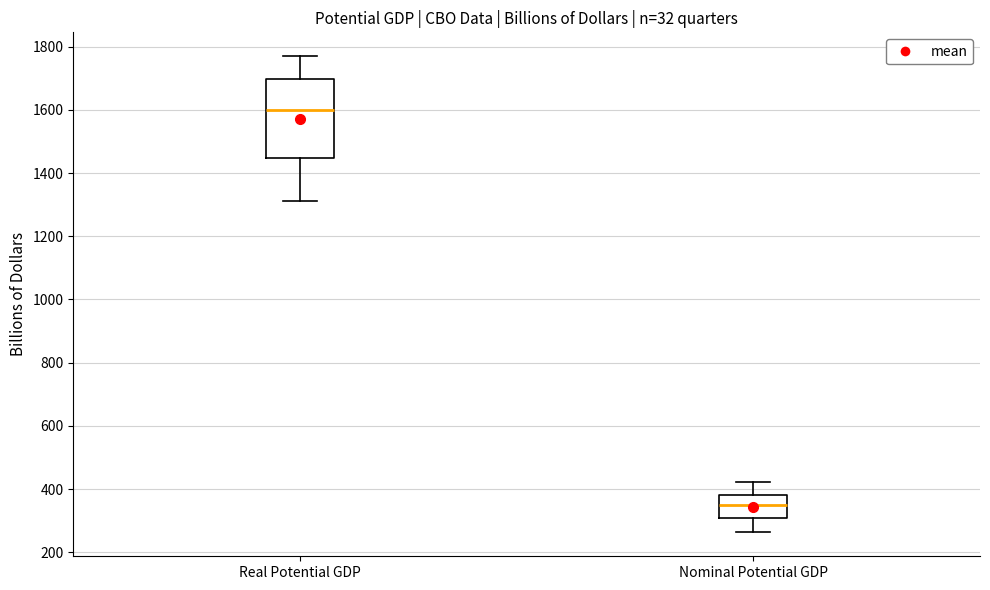

Where is the upper edge of the box for Nominal Potential GDP on the y-axis? The values are not printed on the chart, so give them approximately, as read against the axis.

380